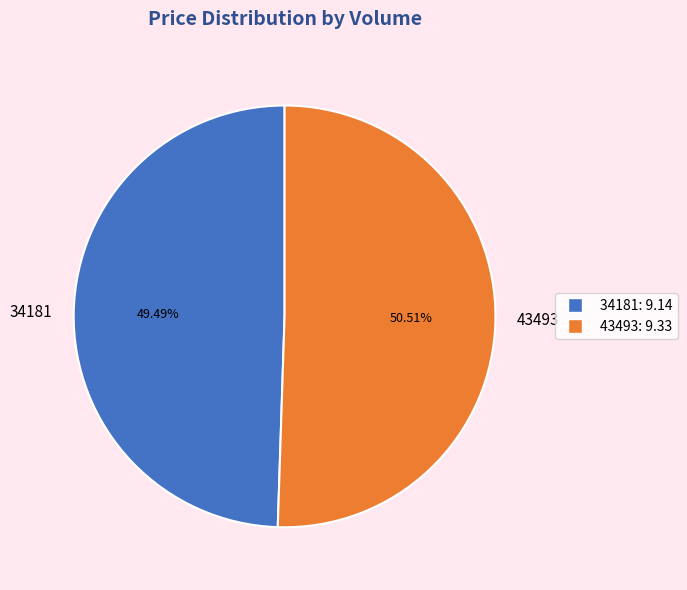

How many segments does this pie chart have?

2